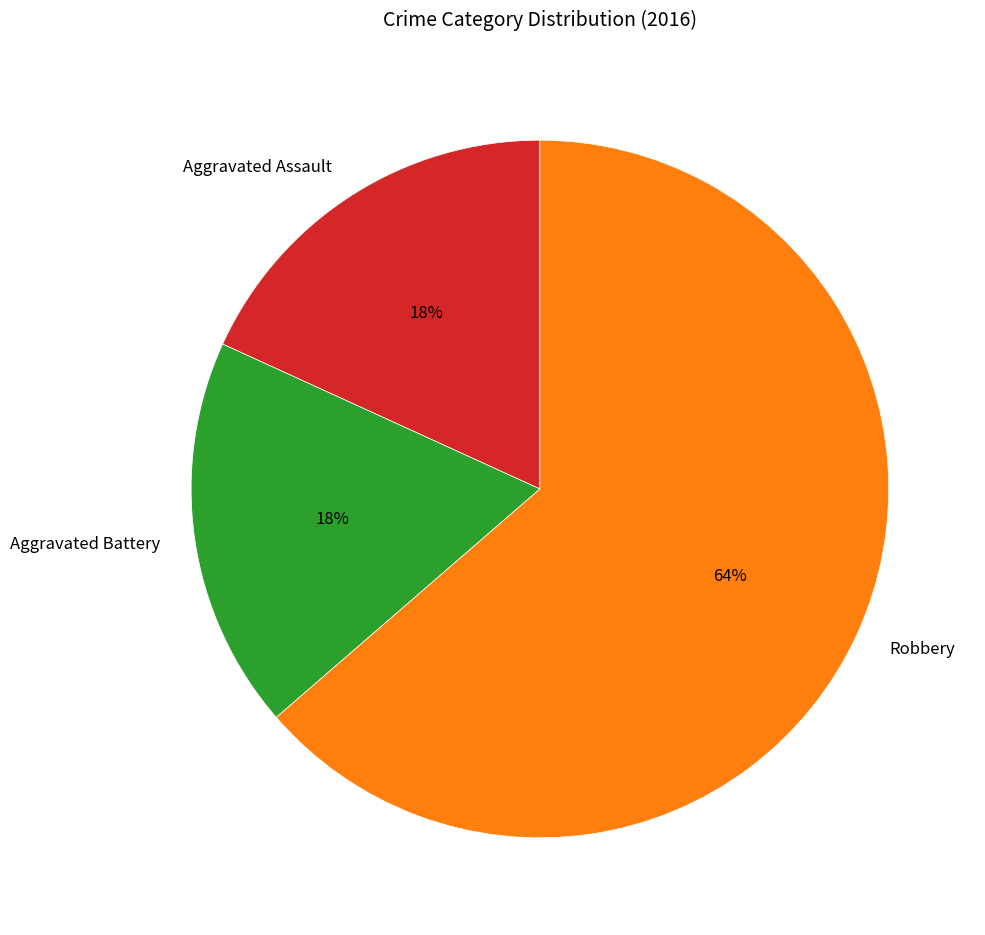

To the nearest percent, what is the combined percentage of Aggravated Battery and Aggravated Assault?

36%